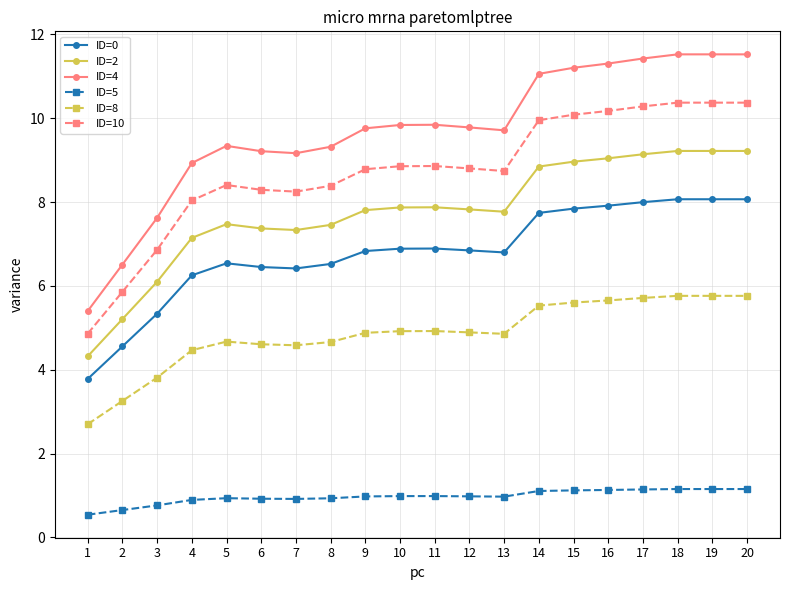

True or false: ID=2 has more than 0 interior local peaks.

True